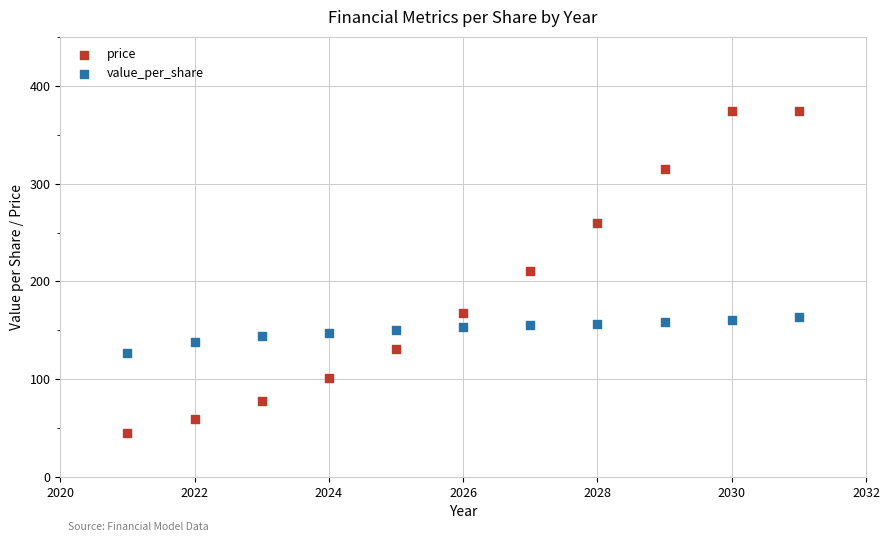

Which series reaches the minimum Y coordinate?

price